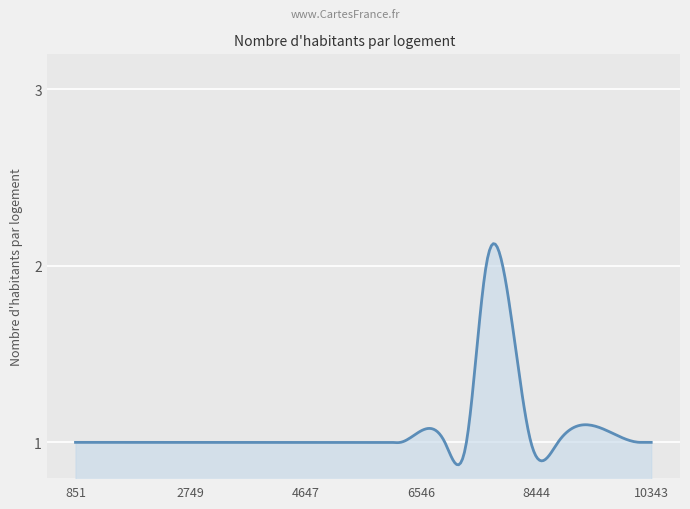

Reading left to right, extract all data points from this chart.

851=1	994=1	1273=1	2488=1	3507=1	3519=1	3784=1	4340=1	5489=1	5948=1	5950=1	5954=1	5957=1	5966=1	5968=1	6058=1	6208=1	6941=1	7296=1	7621=2	8360=1	8805=1	10169=1	10176=1	10327=1	10343=1